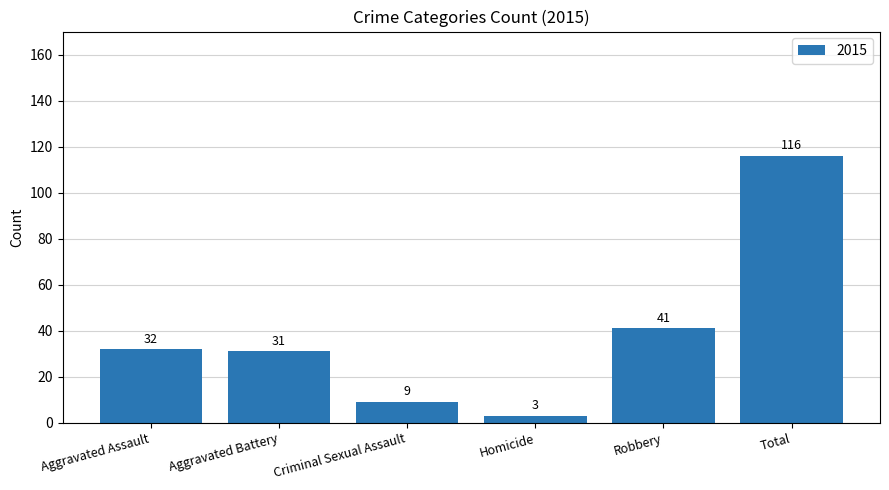

Are the bars horizontal?

No